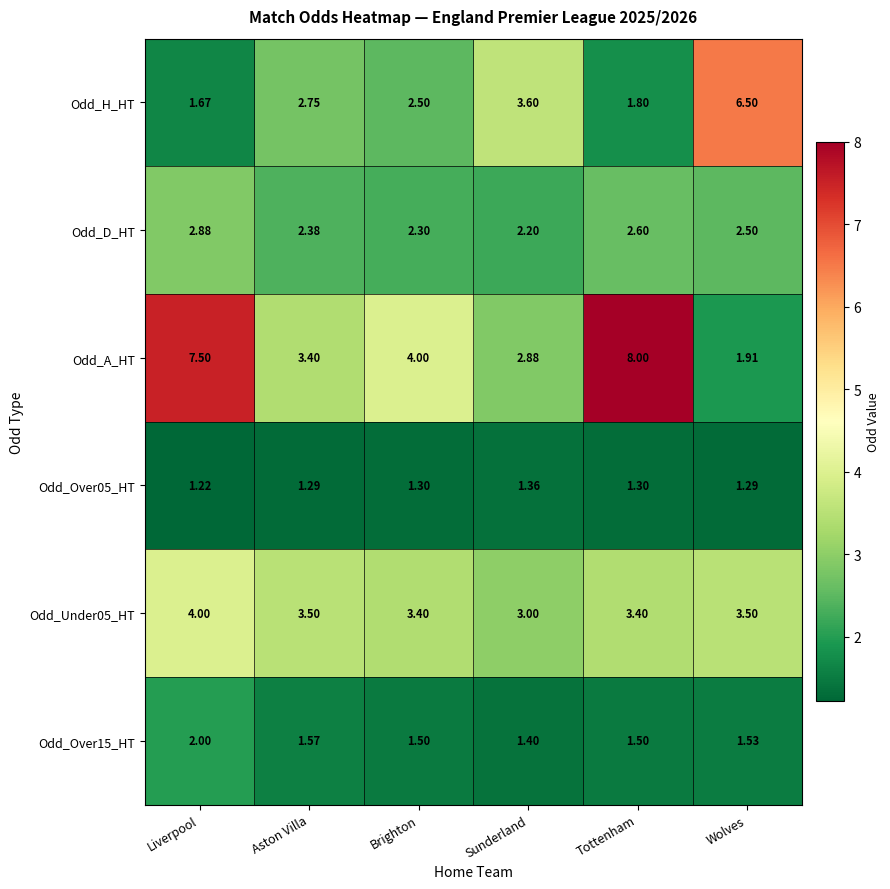

At which category is the sum across all series the highest?

Liverpool